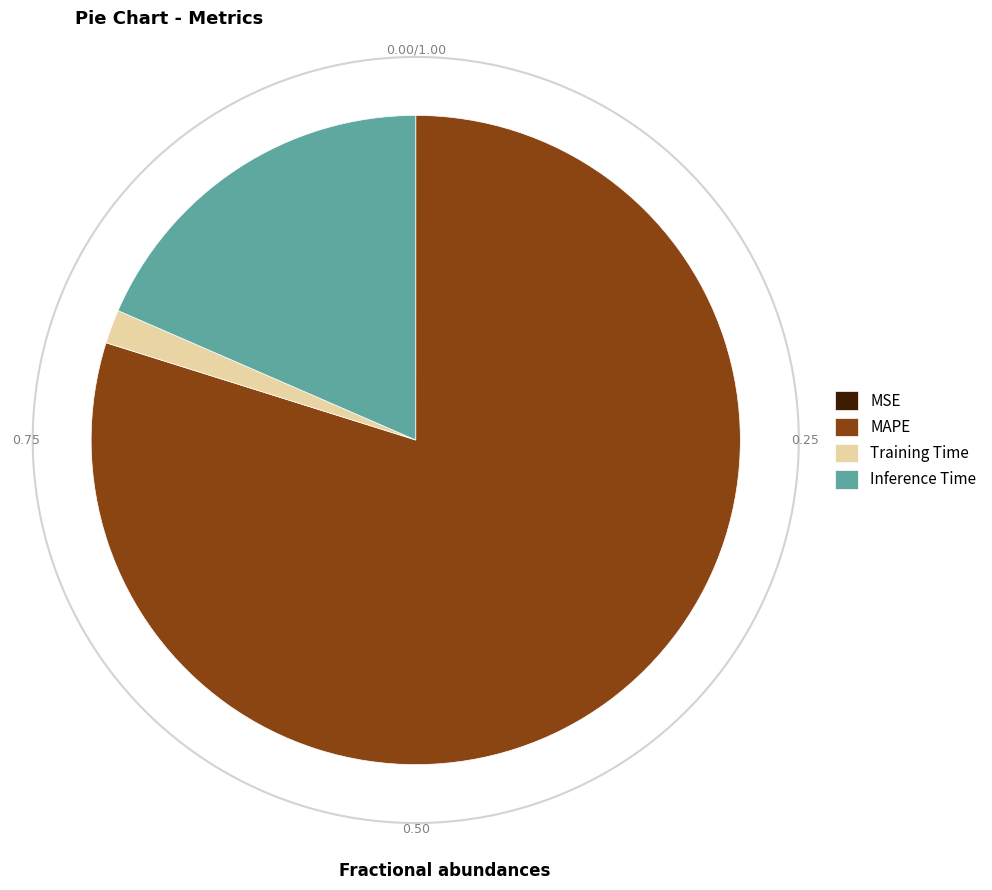

How much of the chart is everything except MSE?

100.0%